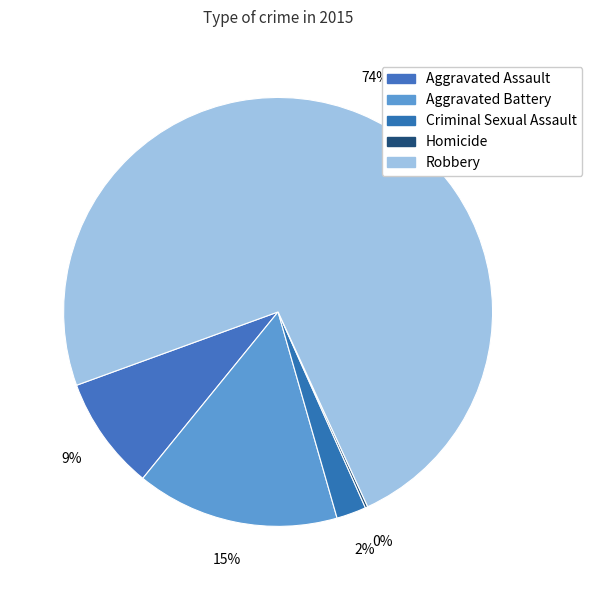

Which category accounts for the majority?

Robbery